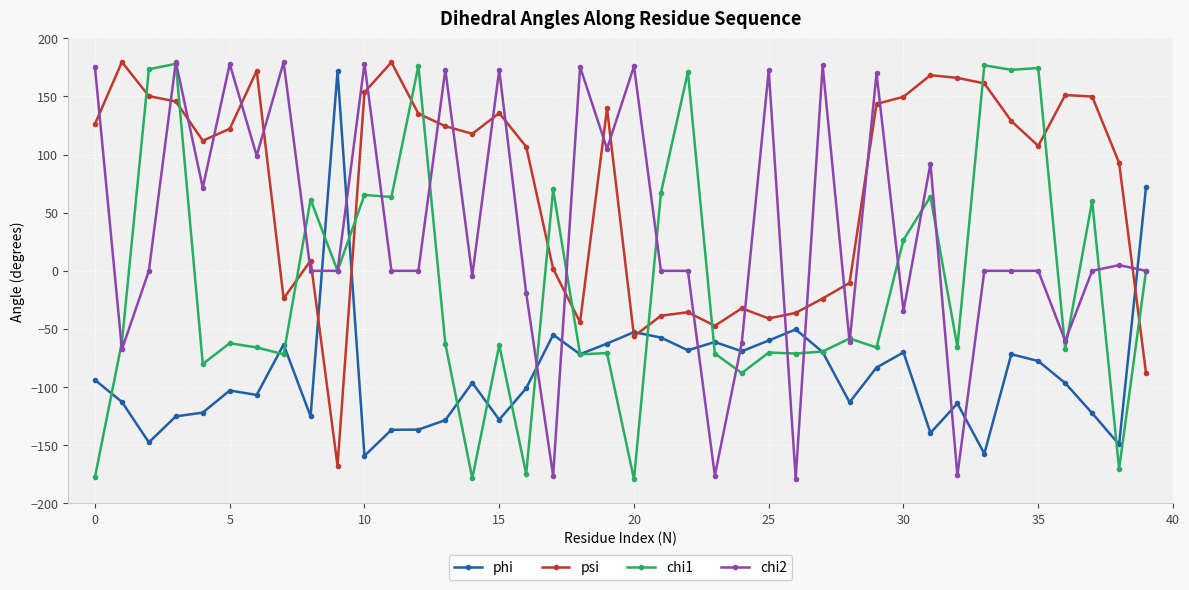

What is the value of the chi1 point at the 7th from the left?

-65.9